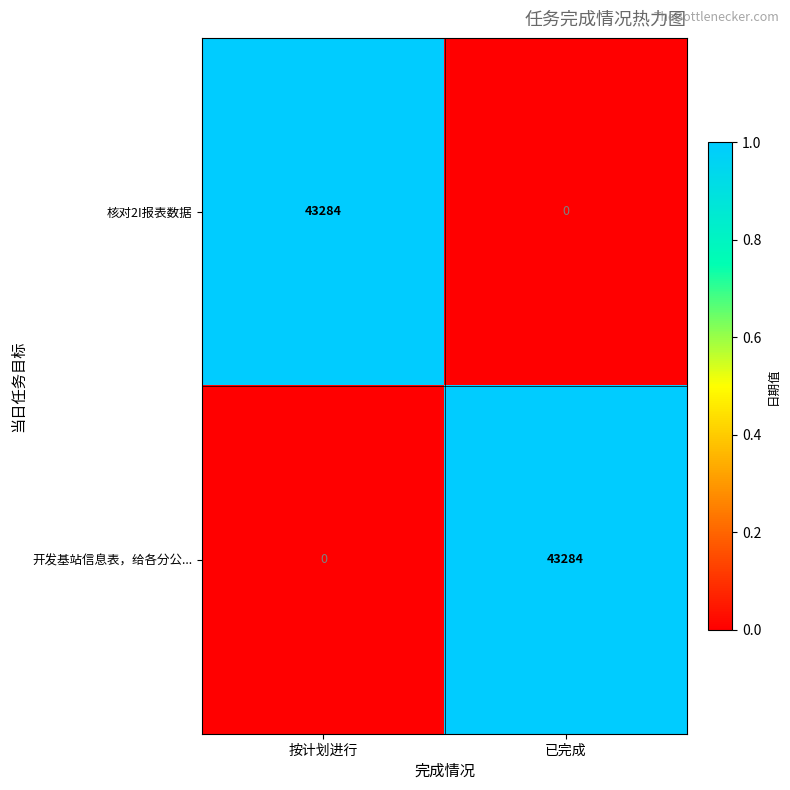

Where is 开发基站信息表，给各分公... nearest to the value 21642?

按计划进行